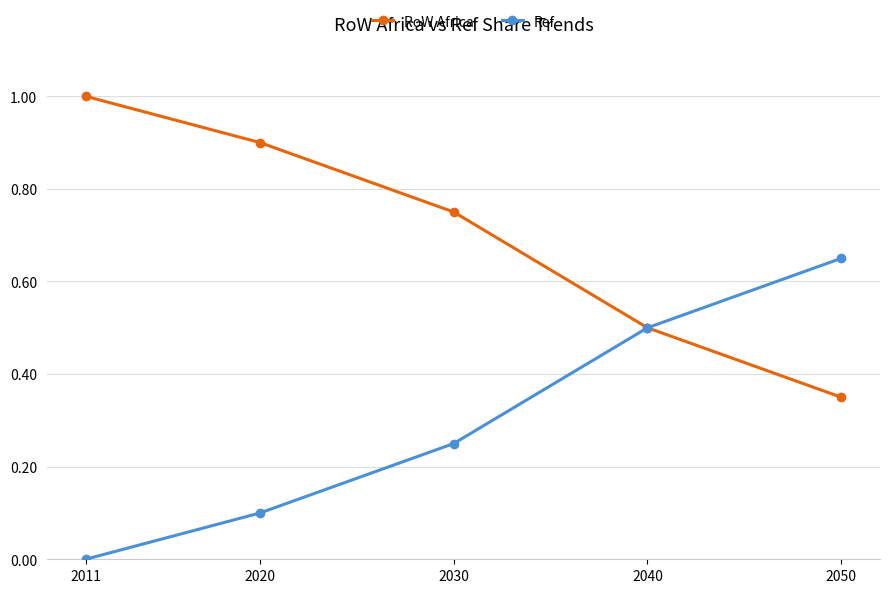

What is the sum of all RoW Africa values?

3.5